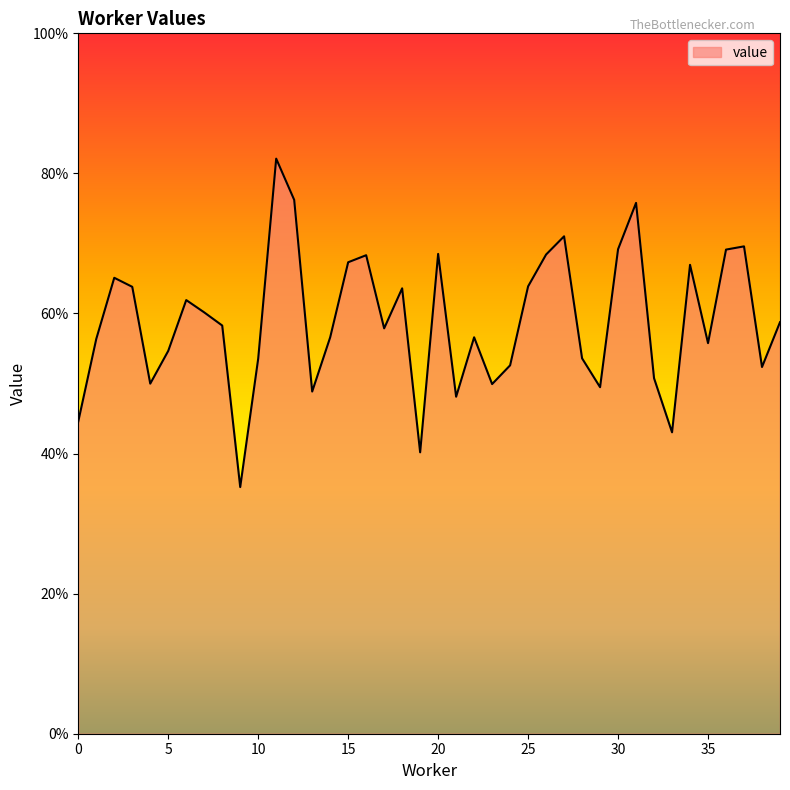

How many points are higher than both their immediate neighbors (excluding endpoints)?

11